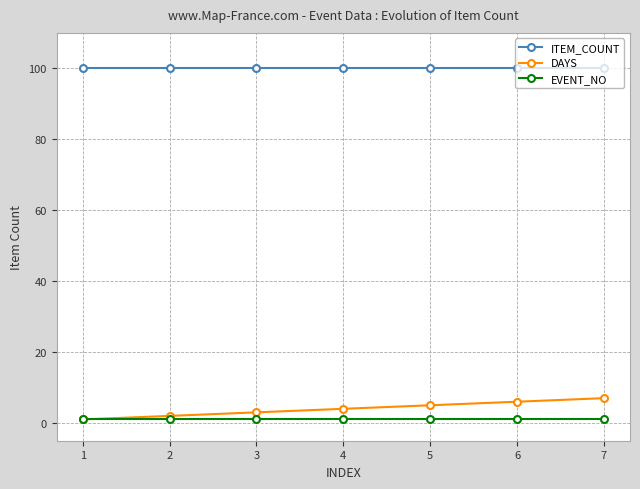

Read the ITEM_COUNT value at 6.

100